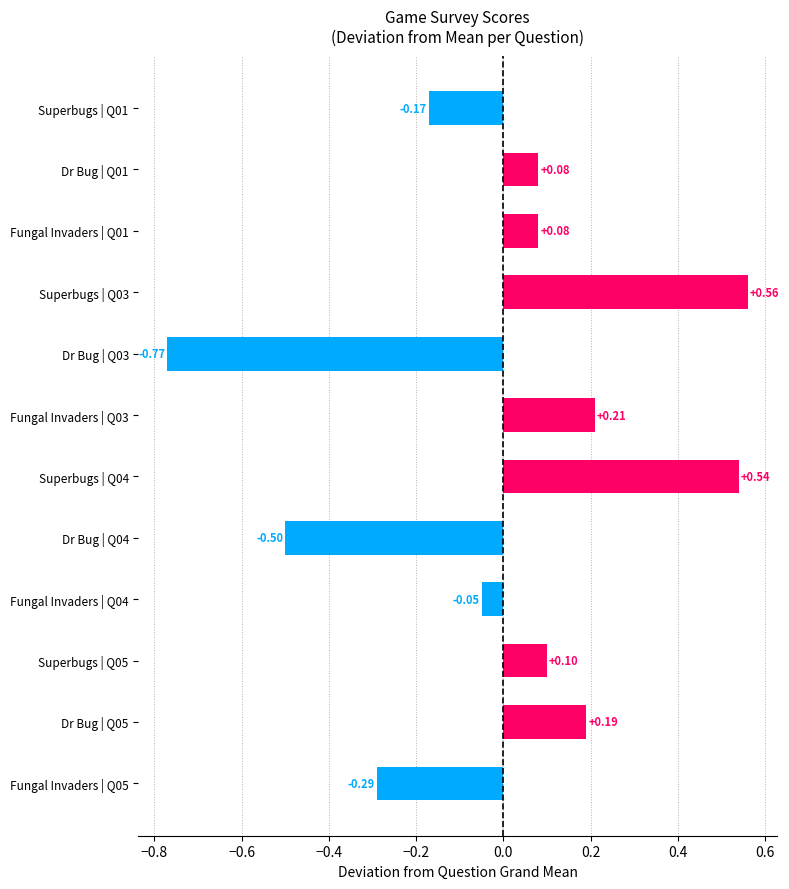

What is the difference between the maximum and minimum values?

1.3